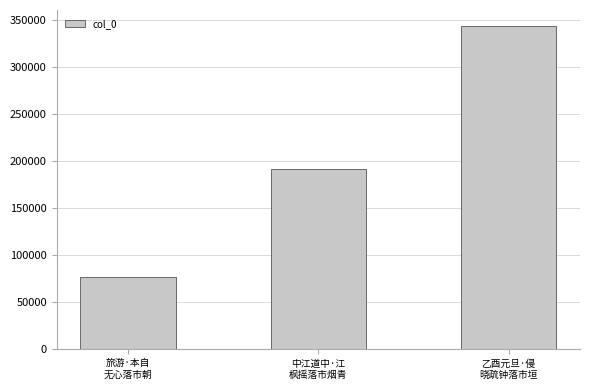

The chart shows a value of 61810 at 中江道中·江
枫摇落市烟青. True or false?

False